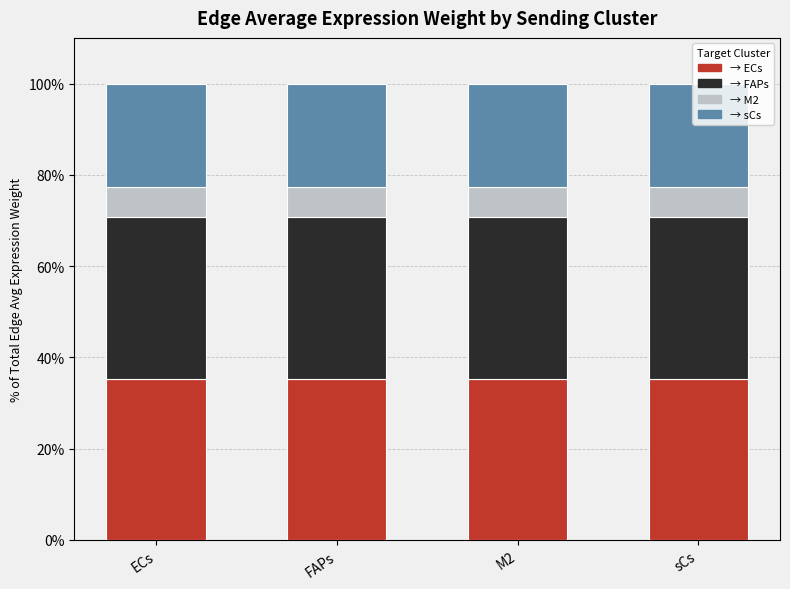

What is the total value across all series at sCs?

100.0